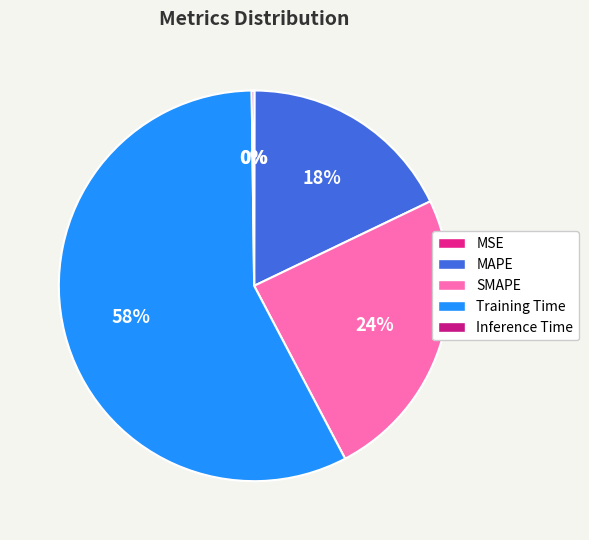

How many slices are in this pie chart?

5